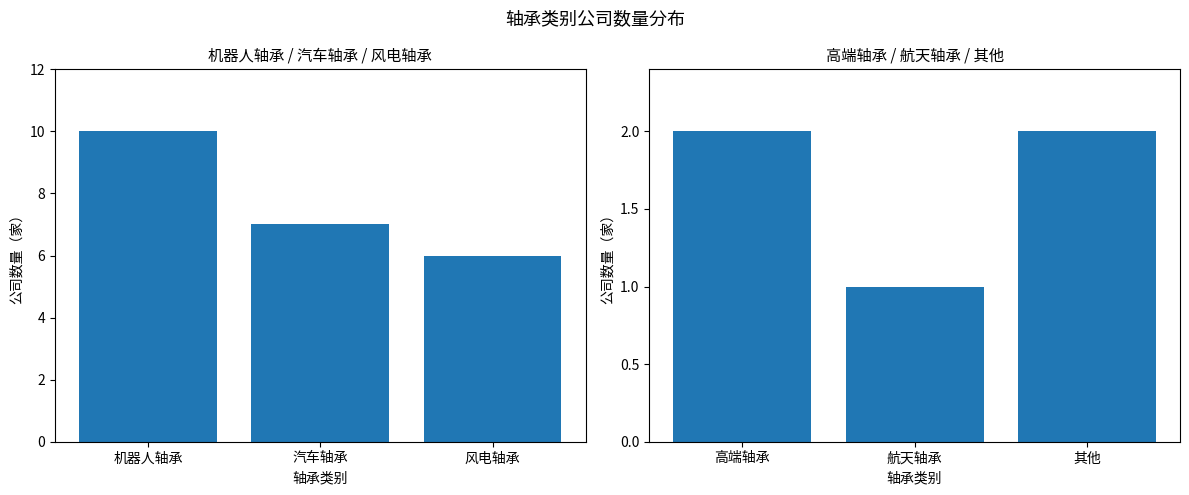

Read the 机器人/汽车/风电轴承 value at 机器人轴承.

10